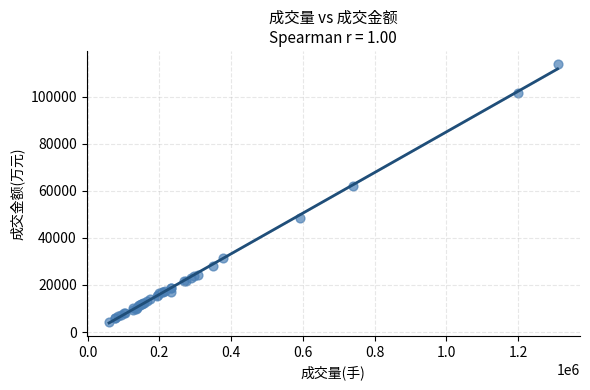

What Y value in the scatter plot is closest to 59090?

61937